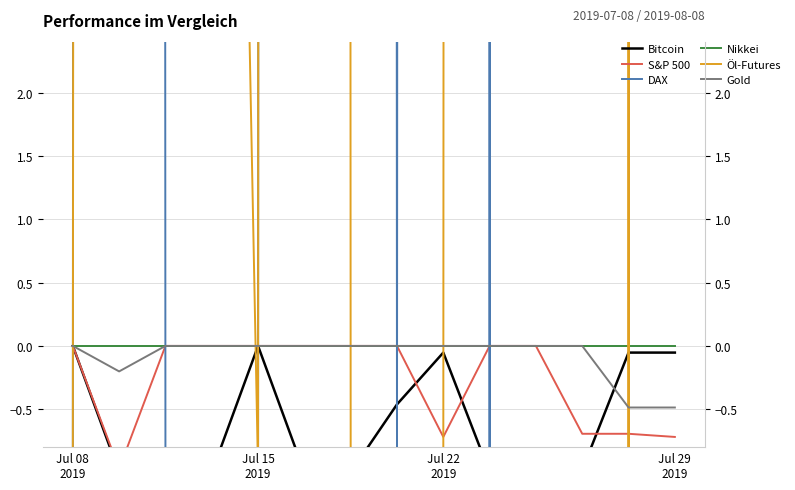

What is the difference between the maximum and minimum values in the DAX series?

716.9